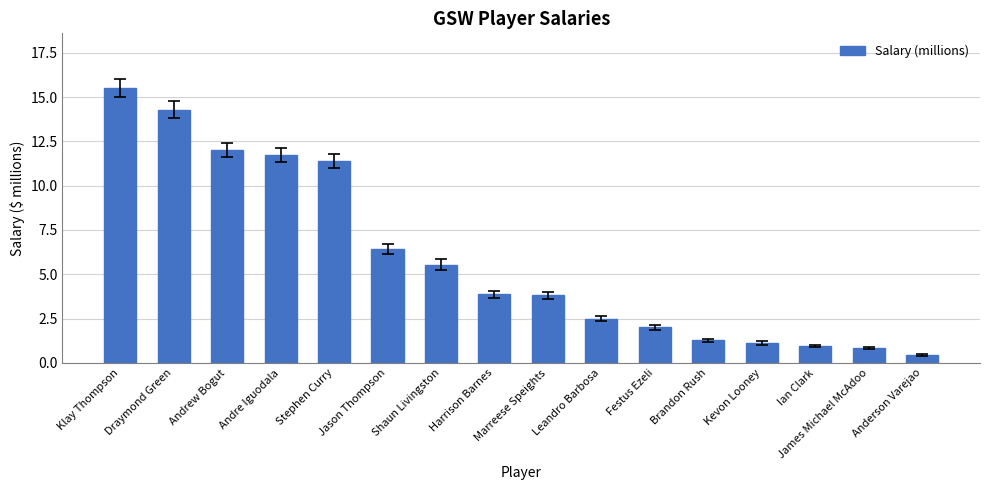

How many series are shown in this chart?

1